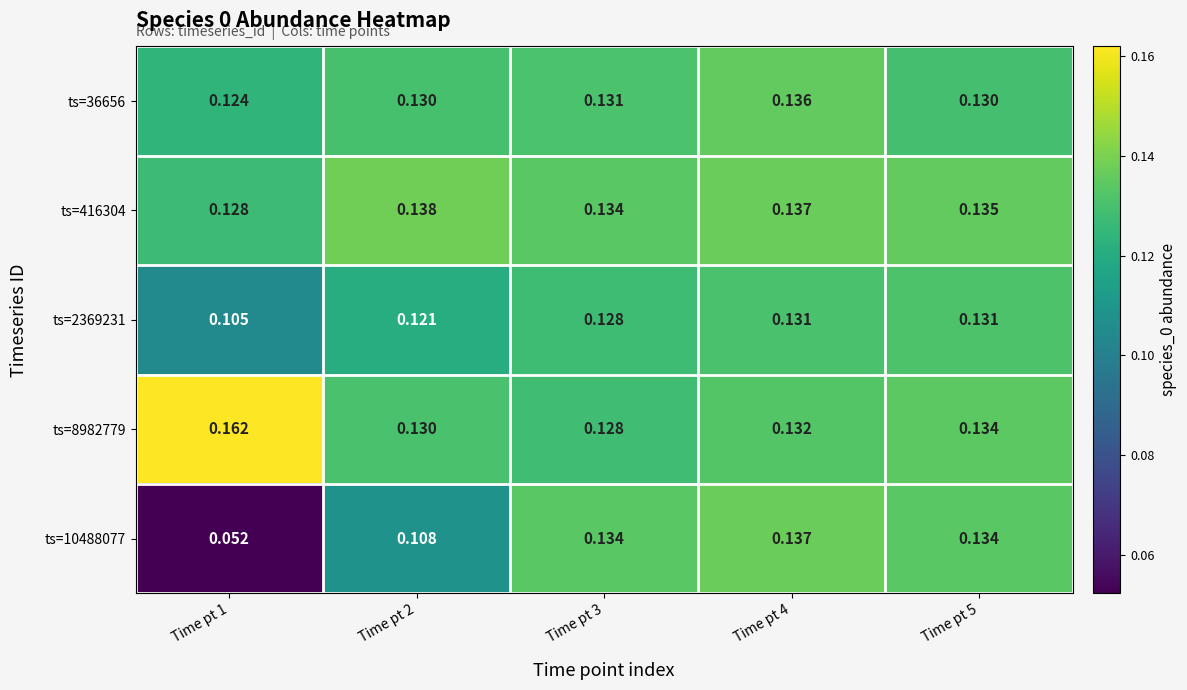

Which series has the widest spread of values?

ts=10488077